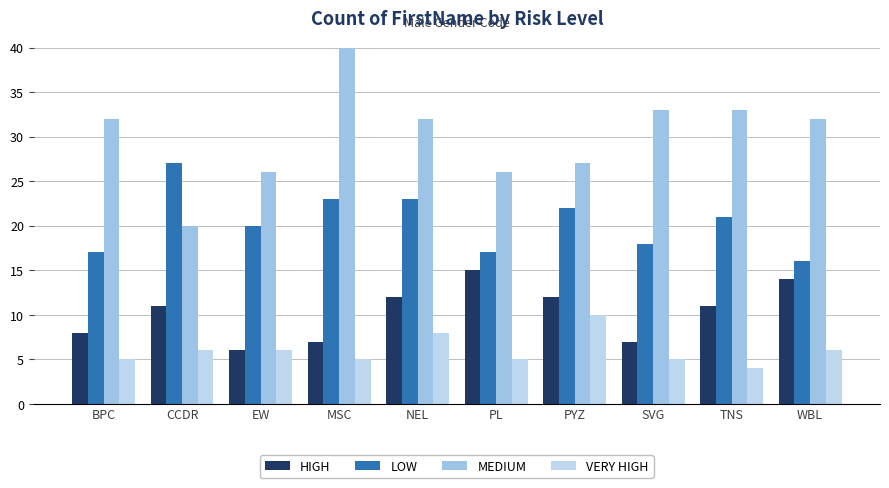

Between PYZ and WBL, which series saw the biggest shift?

LOW